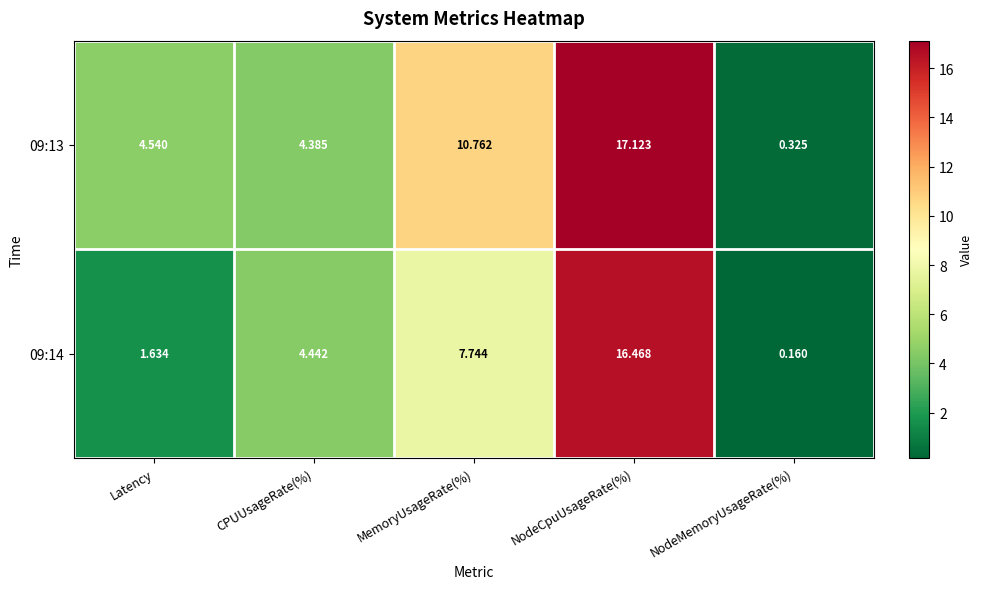

Rank the categories by 09:14 value from lowest to highest.

NodeMemoryUsageRate(%), Latency, CPUUsageRate(%), MemoryUsageRate(%), NodeCpuUsageRate(%)